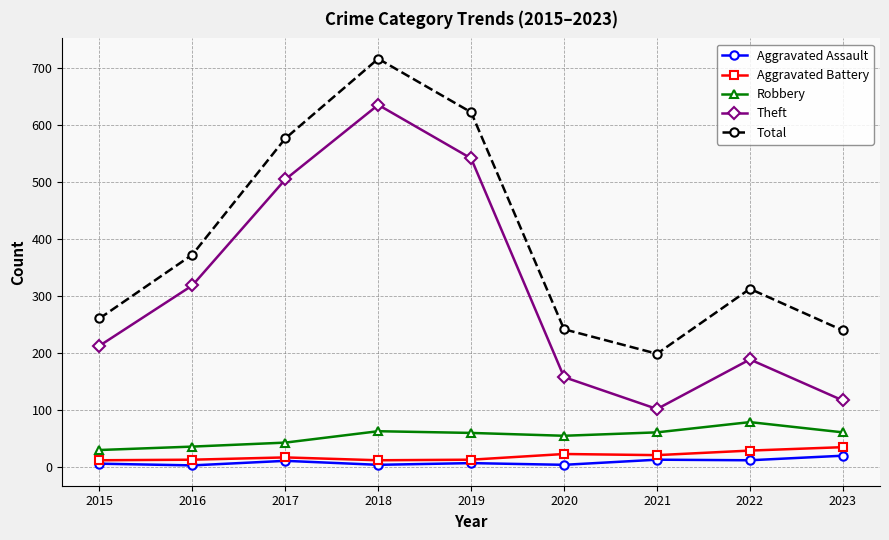

What is the sum of the Total values at 2022 and 2017?

890